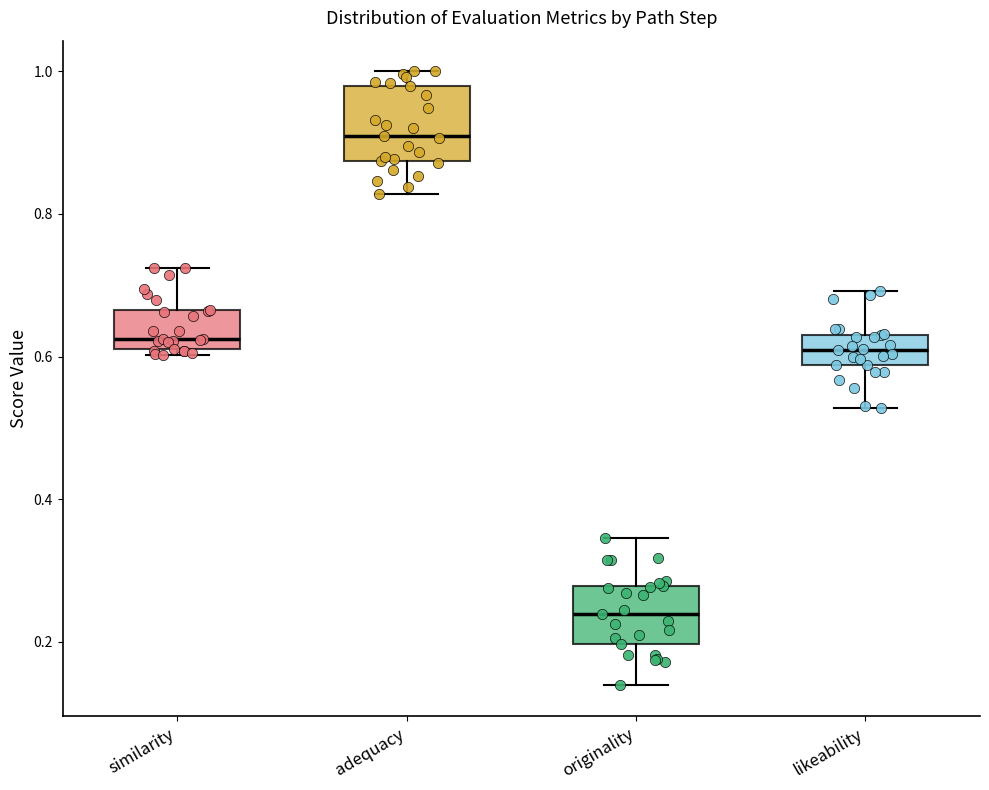

Reading left to right, read every box against the y-axis: the position of its median line, the range the box covers, and the ends of its whiskers. The values are not printed on the chart, so give them approximately, as read against the axis.

similarity: median 0.62 (just above the box's lower edge), box 0.62 to 0.66, whiskers 0.60 to 0.72
adequacy: median 0.90, box 0.88 to 0.98, whiskers 0.82 to 1.00
originality: median 0.24, box 0.20 to 0.28, whiskers 0.14 to 0.34
likeability: median 0.60, box 0.58 to 0.64, whiskers 0.52 to 0.70